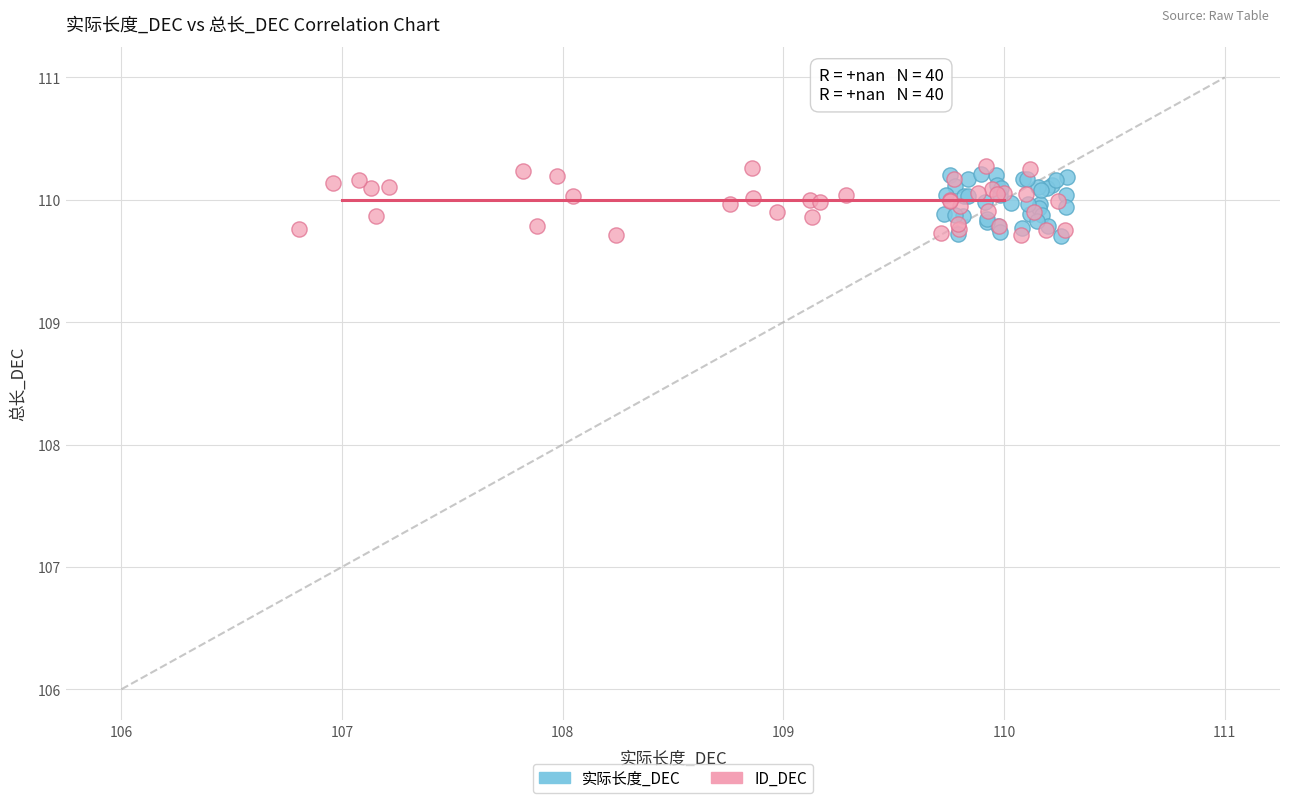

Which series reaches the maximum Y coordinate?

ID_DEC